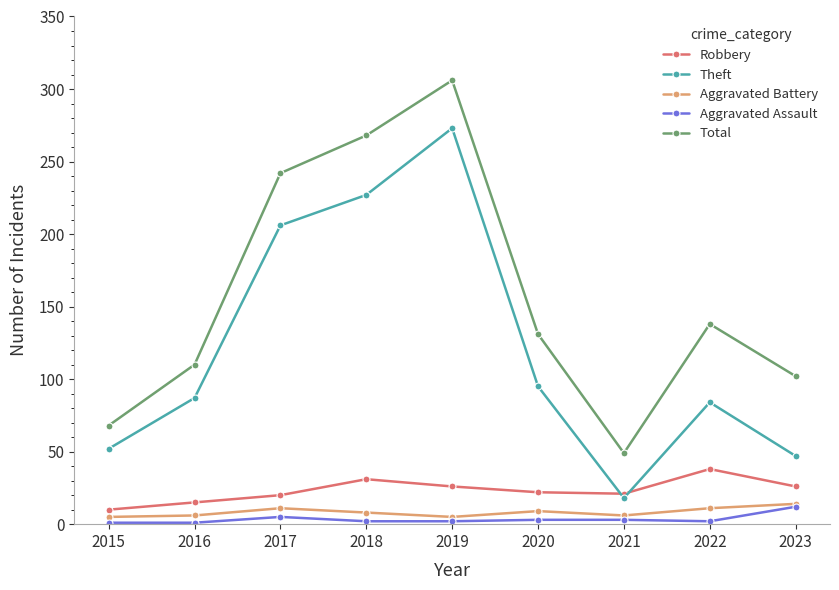

What is the minimum value shown in the chart?

1